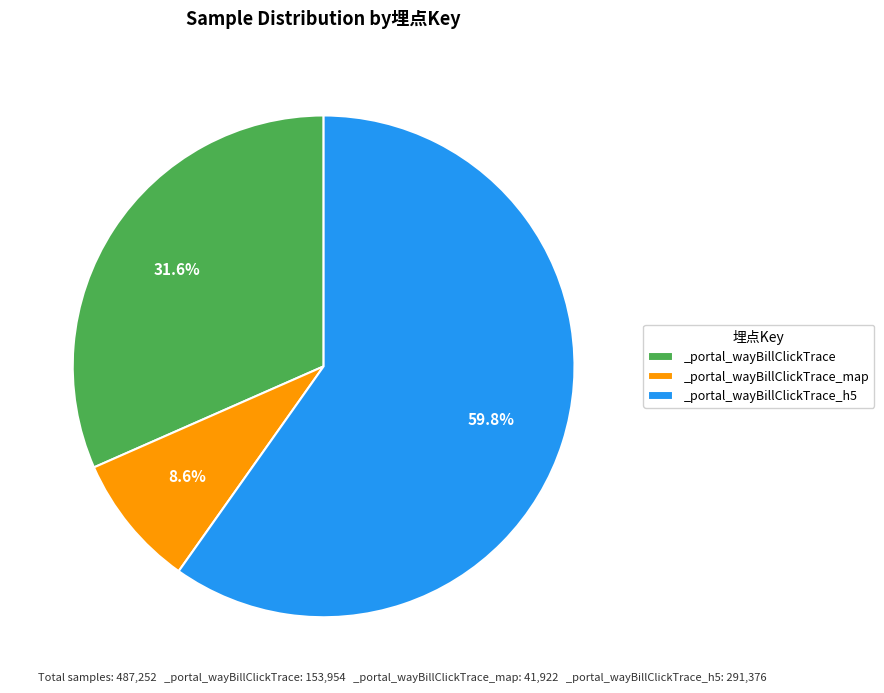

What percentage is NOT represented by _portal_wayBillClickTrace_map?

91.4%